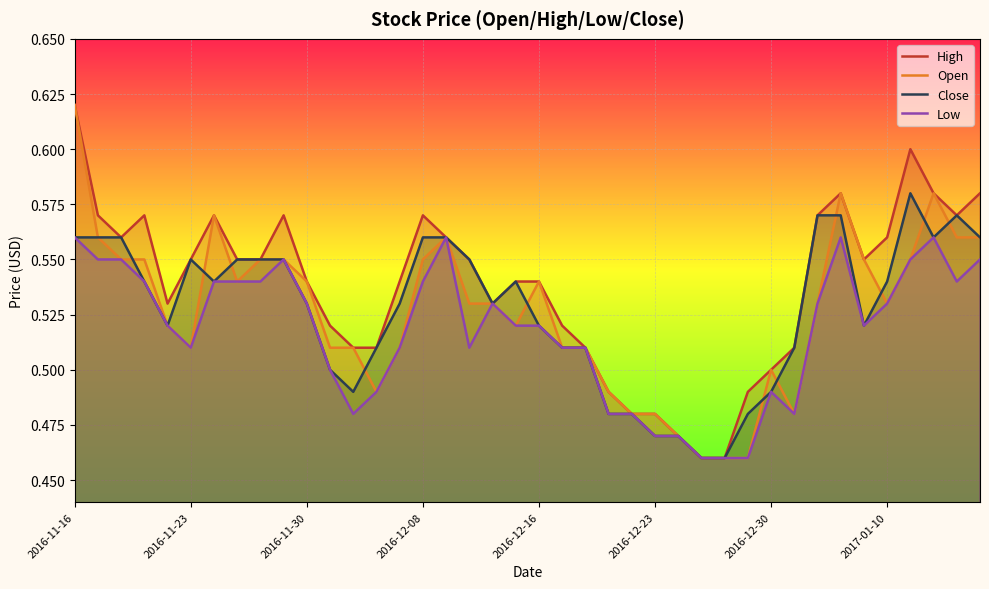

At which label does Open reach its peak?

2016-11-16